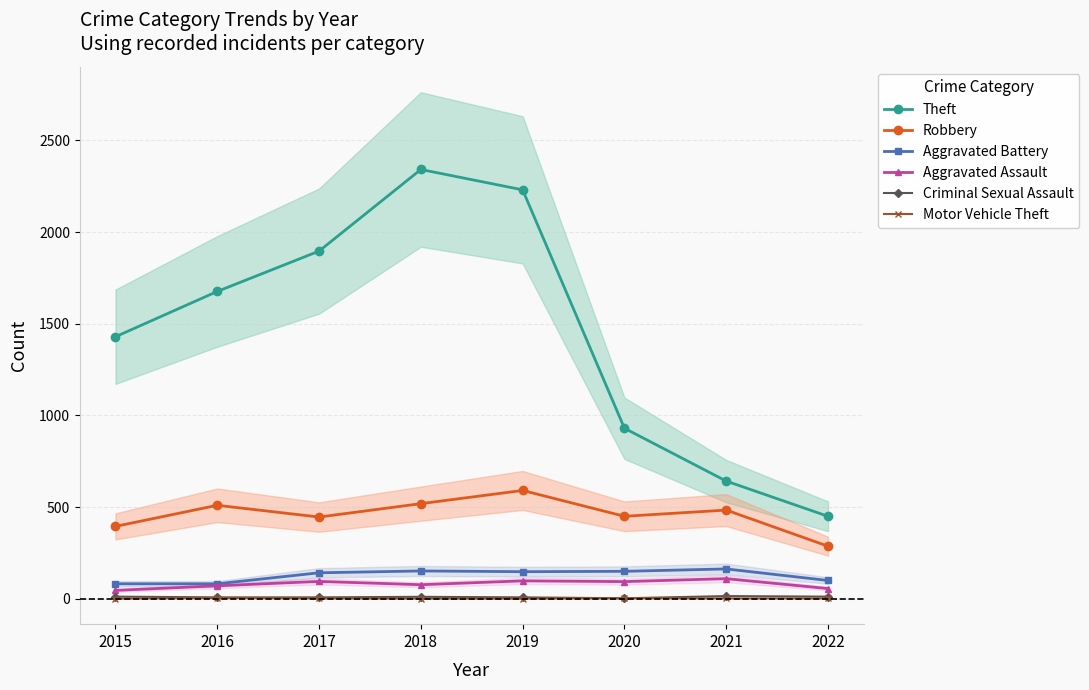

Does the chart have visible grid lines?

Yes